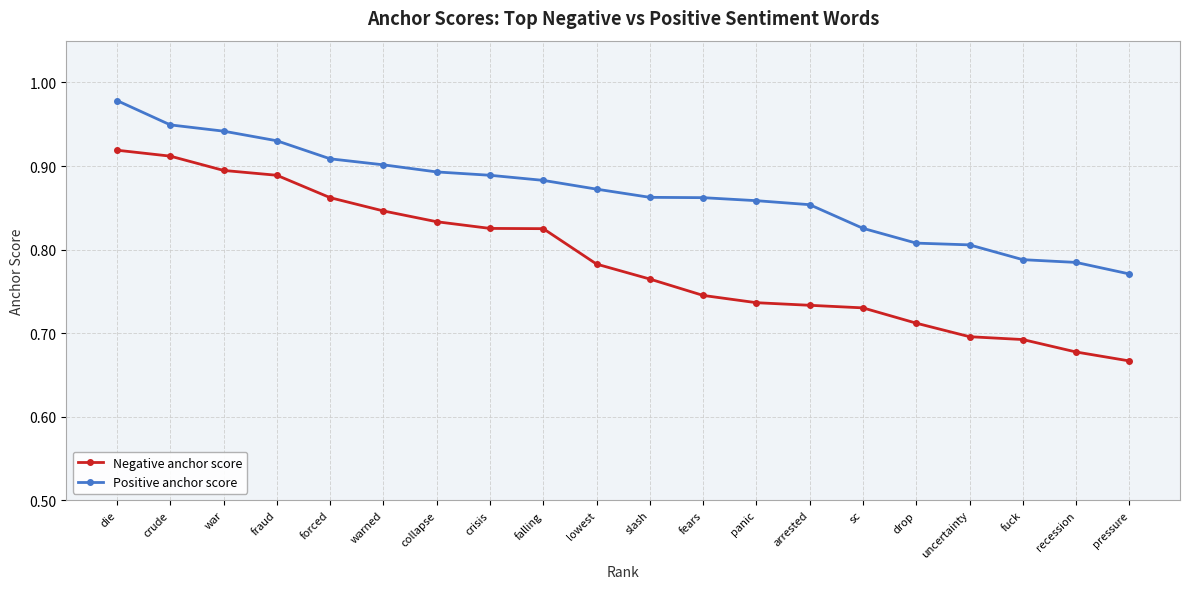

True or false: Positive anchor score and Negative anchor score intersect in this chart.

False